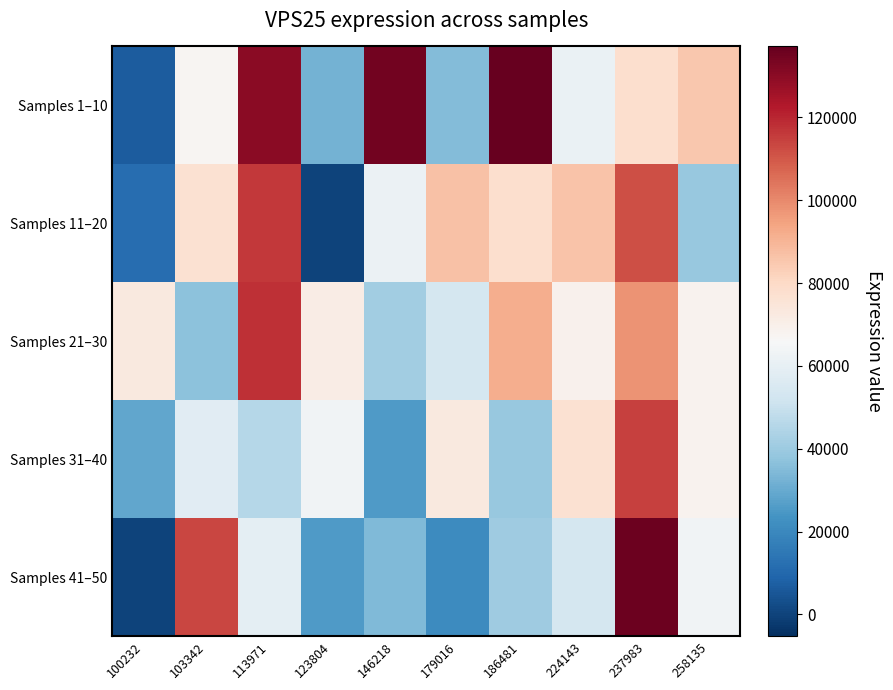

At how many categories does at least one series exceed 77984?

8